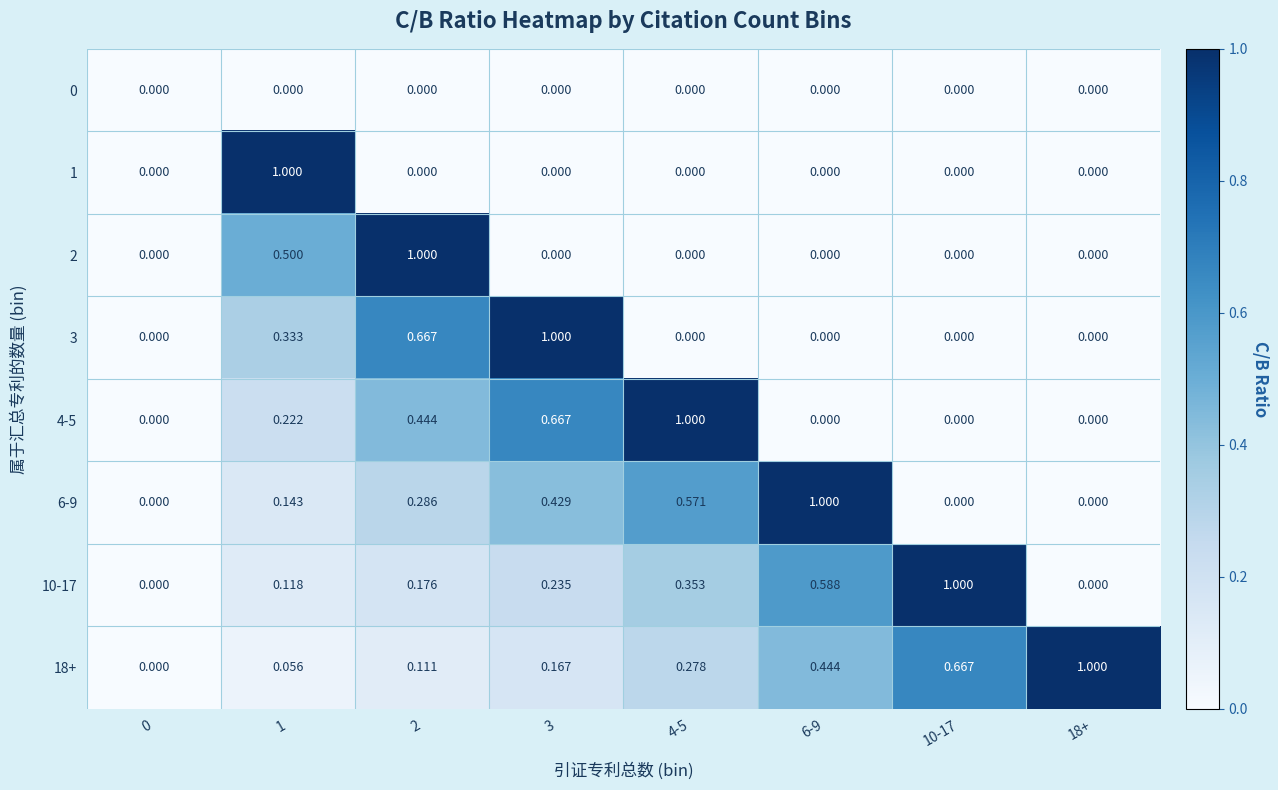

At which category is the sum across all series the highest?

2